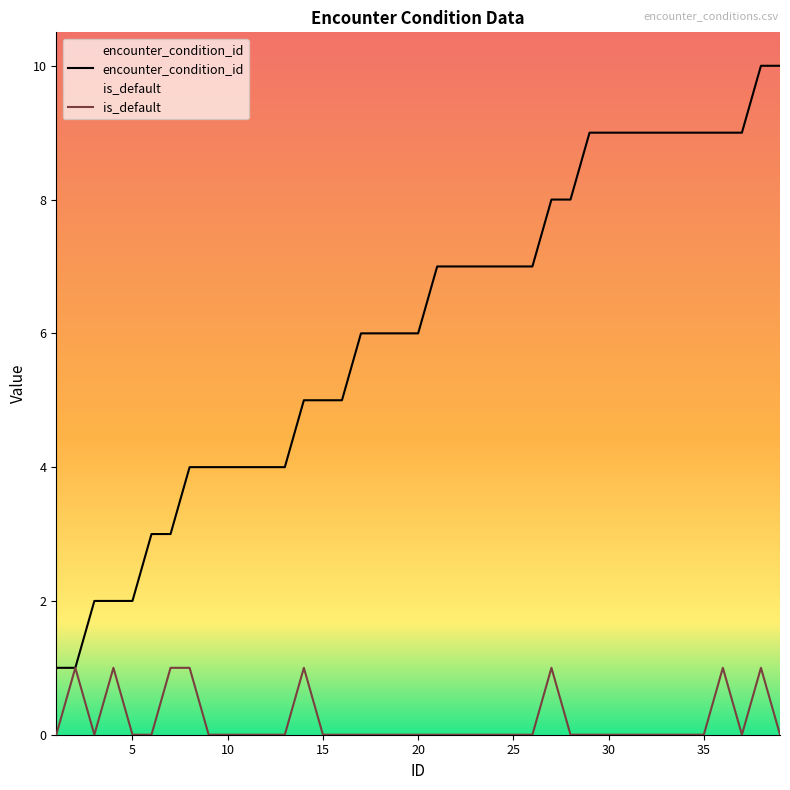

Which series changed the most between 10 and 25?

encounter_condition_id